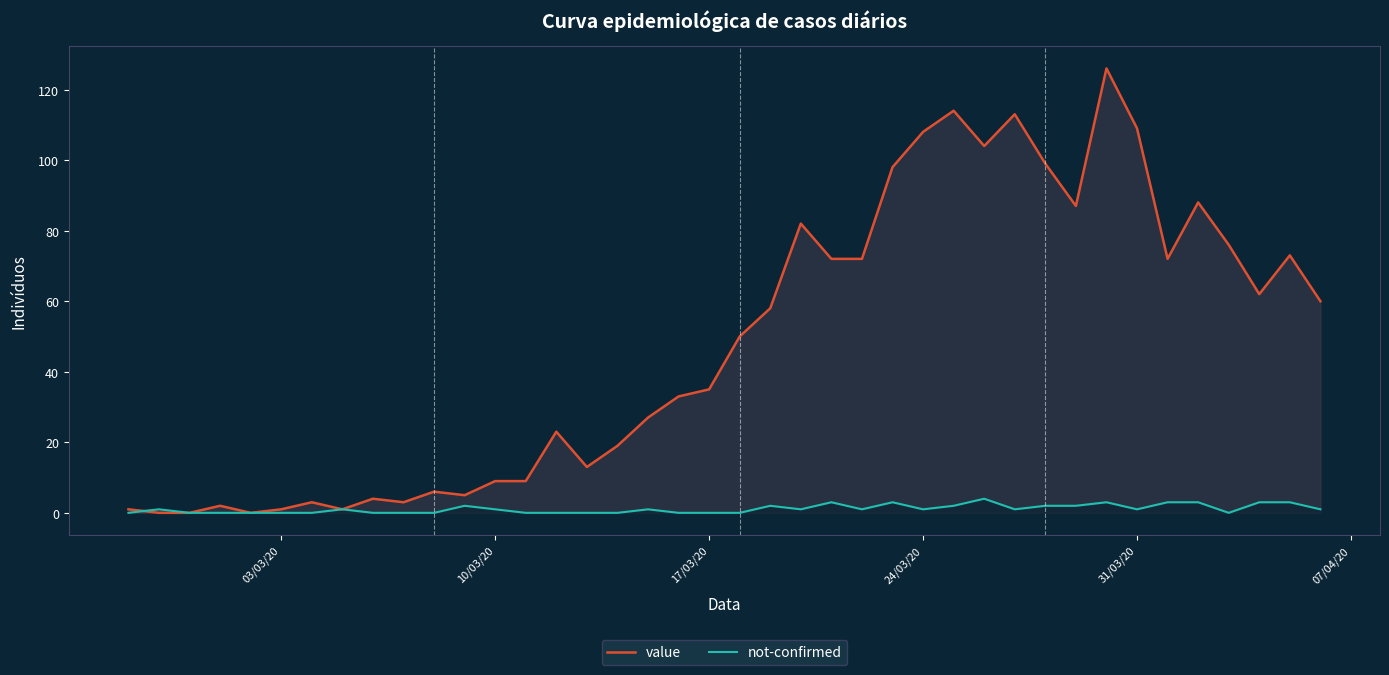

Which series has the widest spread of values?

value